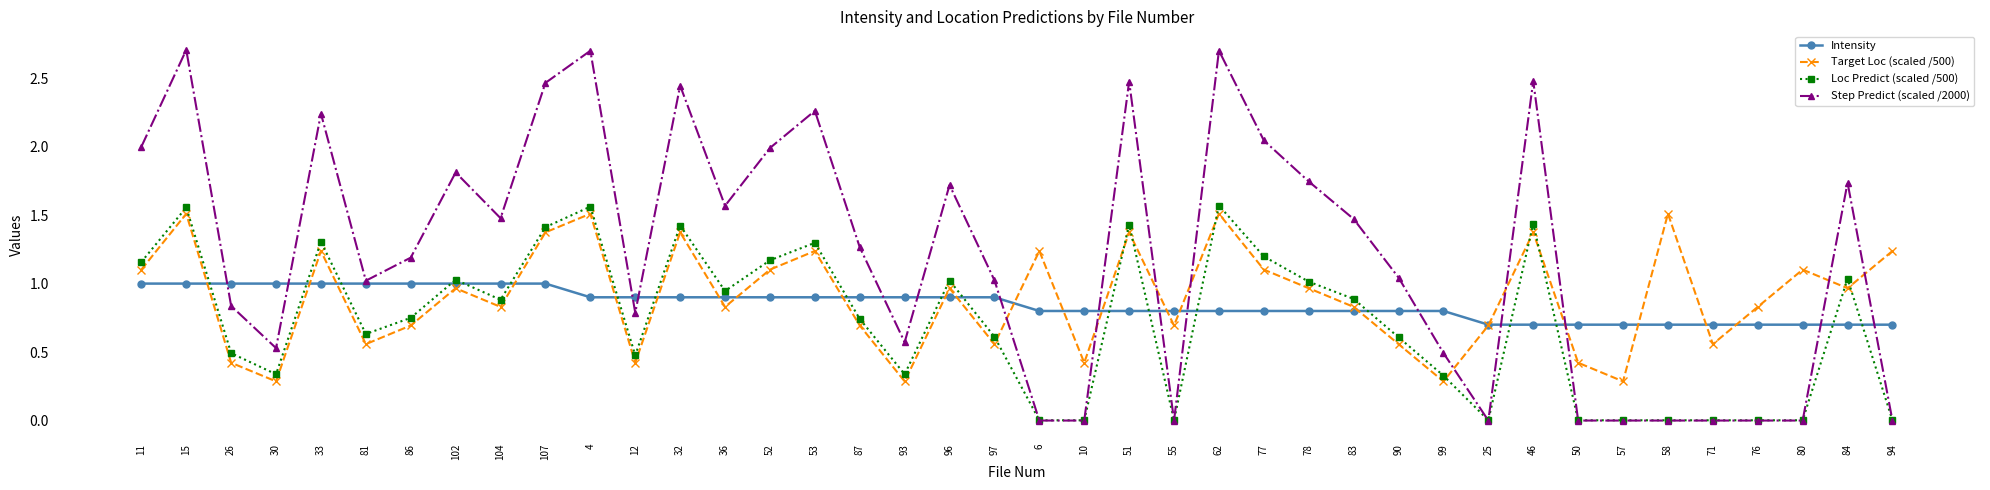

Which series changed the most between 33 and 46?

Intensity